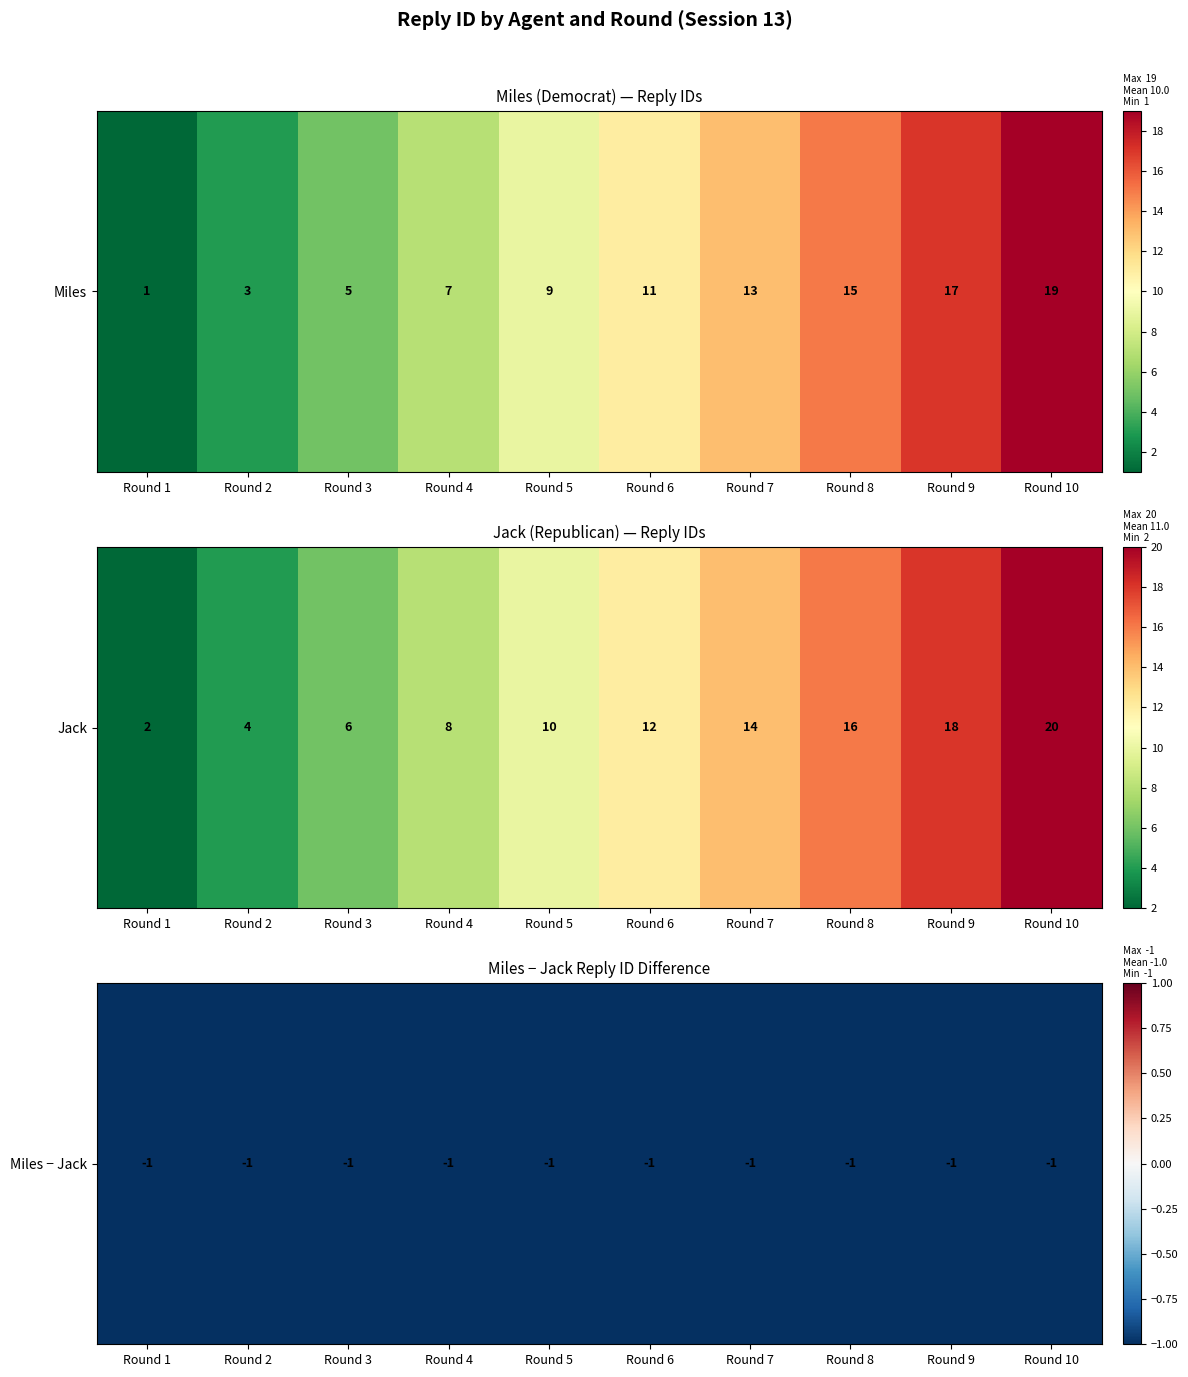

Reading left to right, extract all data points from this chart.

Miles: 1	3	5	7	9	11	13	15	17	19
Jack: 2	4	6	8	10	12	14	16	18	20